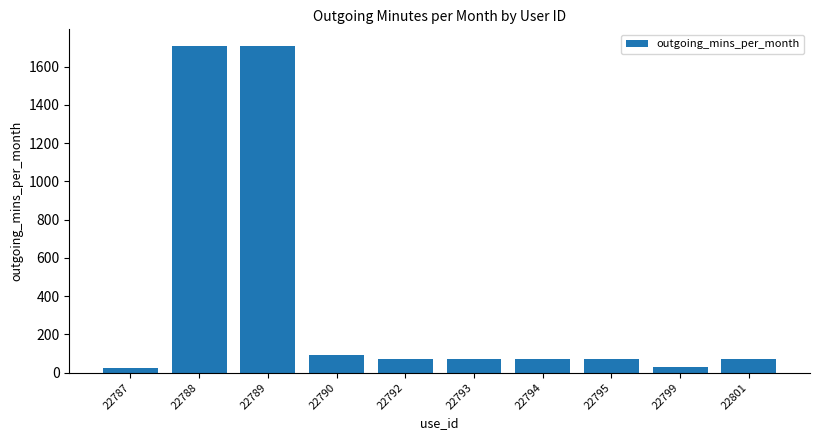

Count the number of values greater than 71.

7